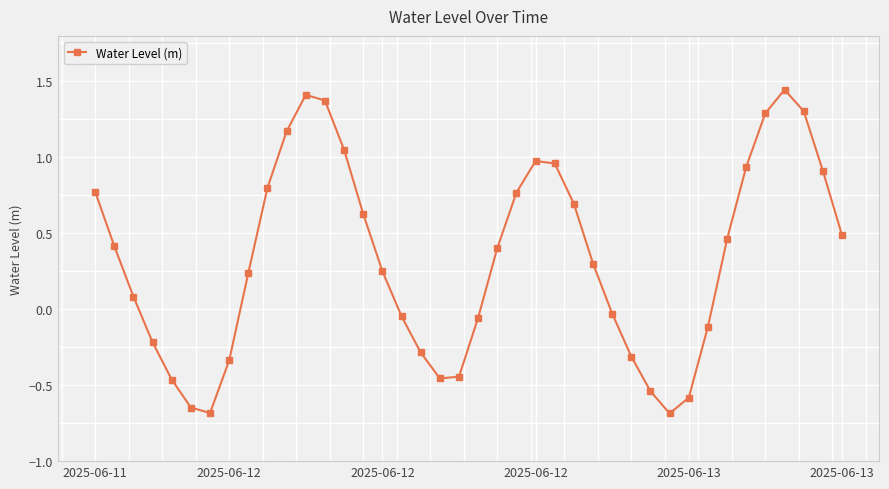

What is the sum of all values?

13.2